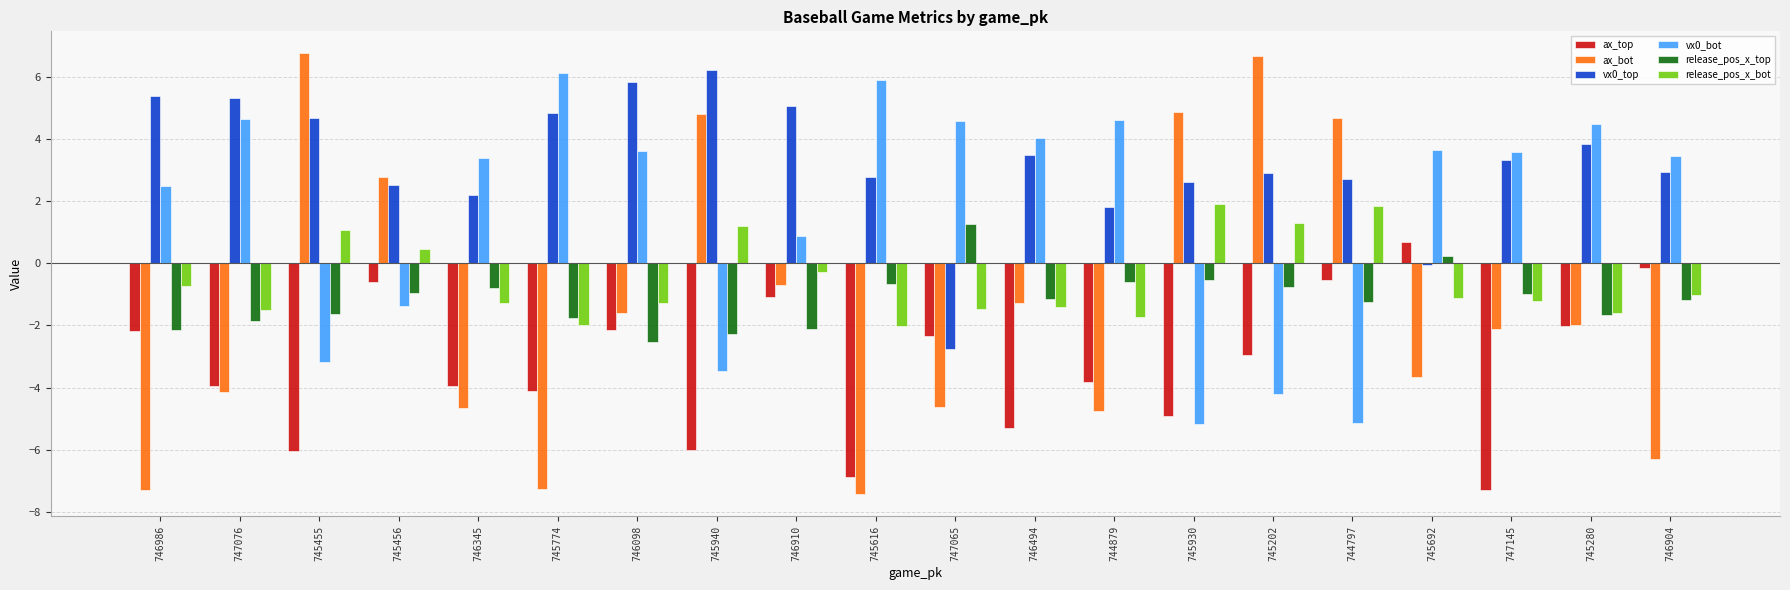

What is the label of the 20th bar from the right?

746986